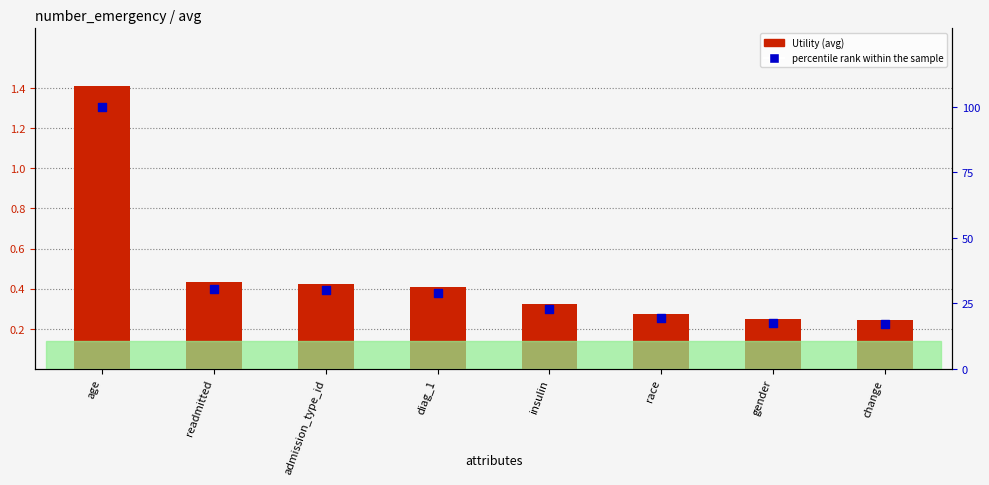

Which series has the largest total across all categories?

percentile rank within the sample